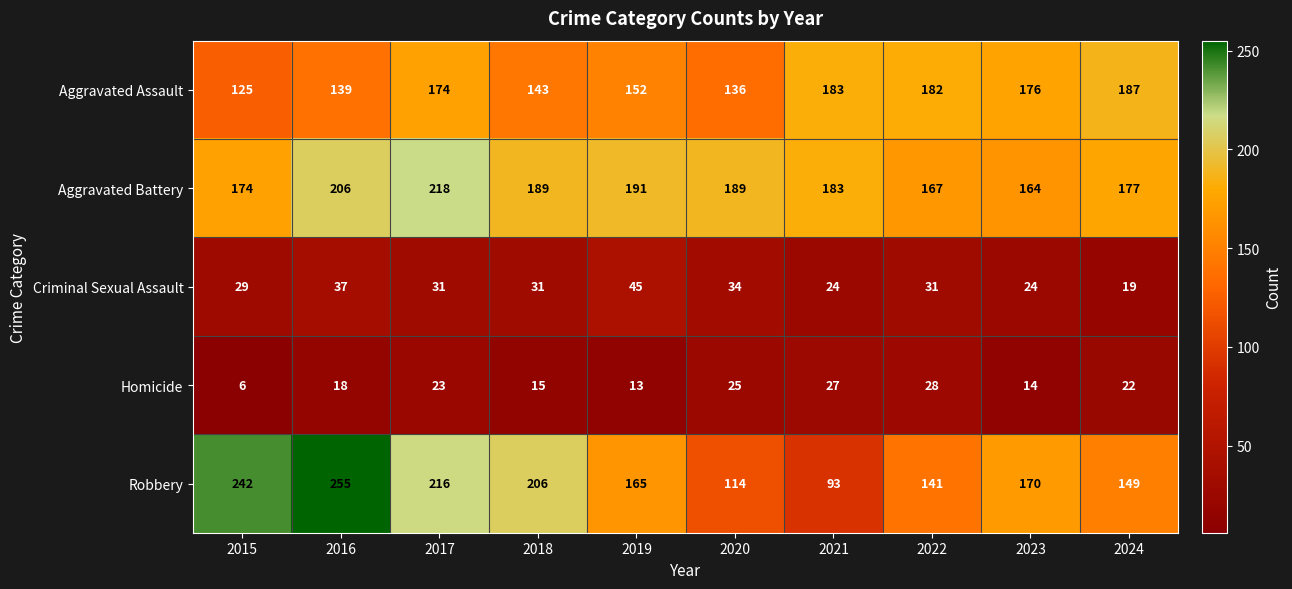

How many data points does each series have?

10